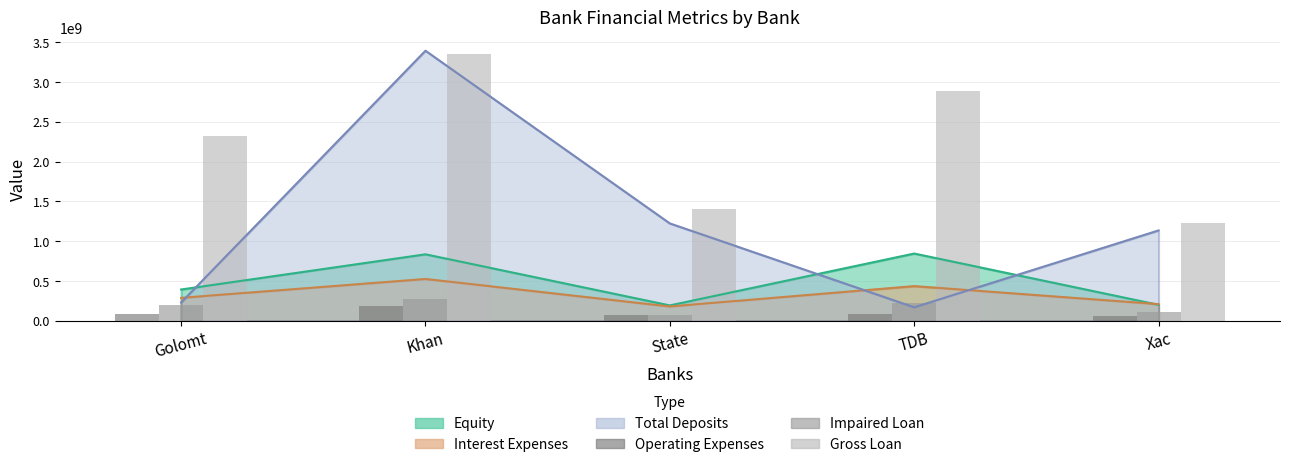

What is the label of the 5th bar from the right?

Golomt